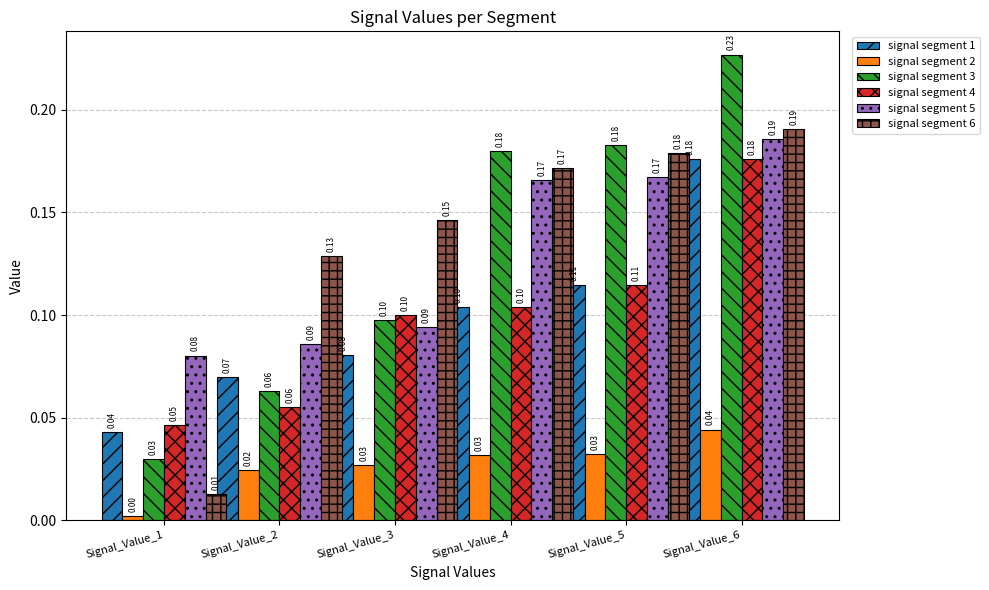

At how many categories does at least one series exceed 0?

6